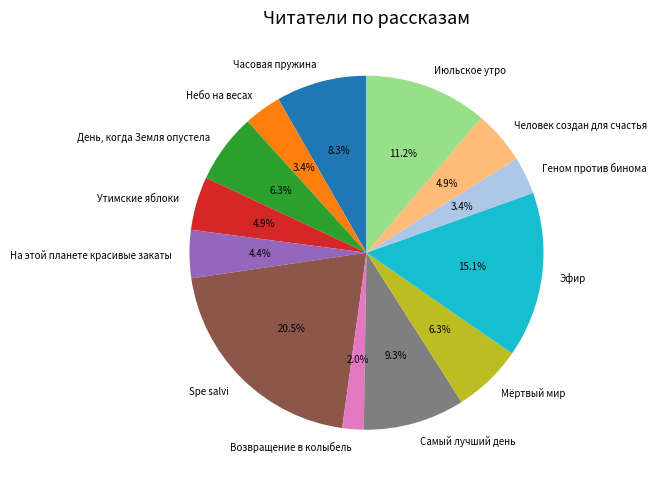

How many slices are in this pie chart?

13